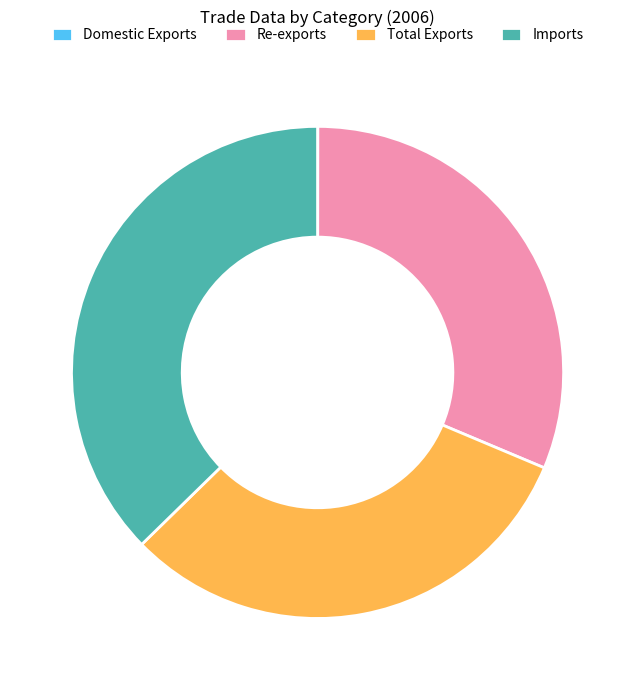

True or false: Re-exports accounts for 44% of the total.

False